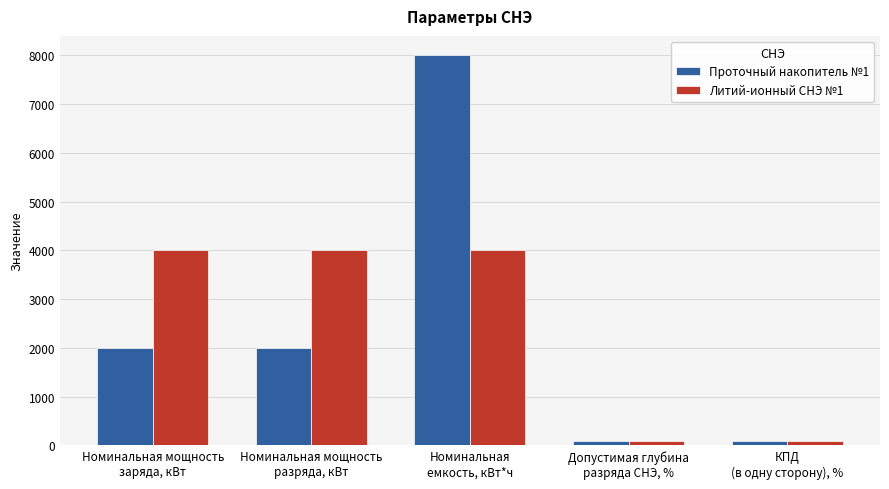

What is the value of the Проточный накопитель №1 bar at the 4th from the left?

100.0